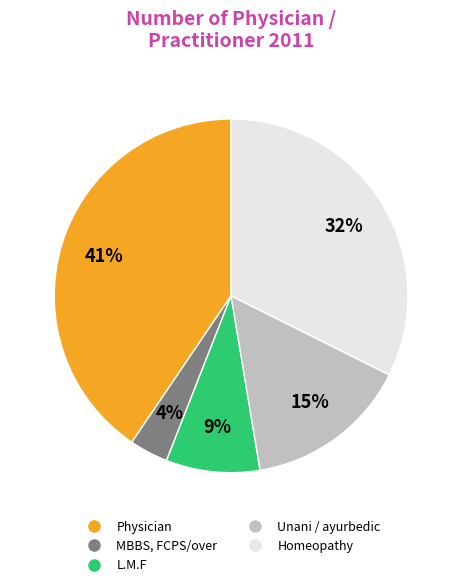

Is there a majority slice in this chart?

No